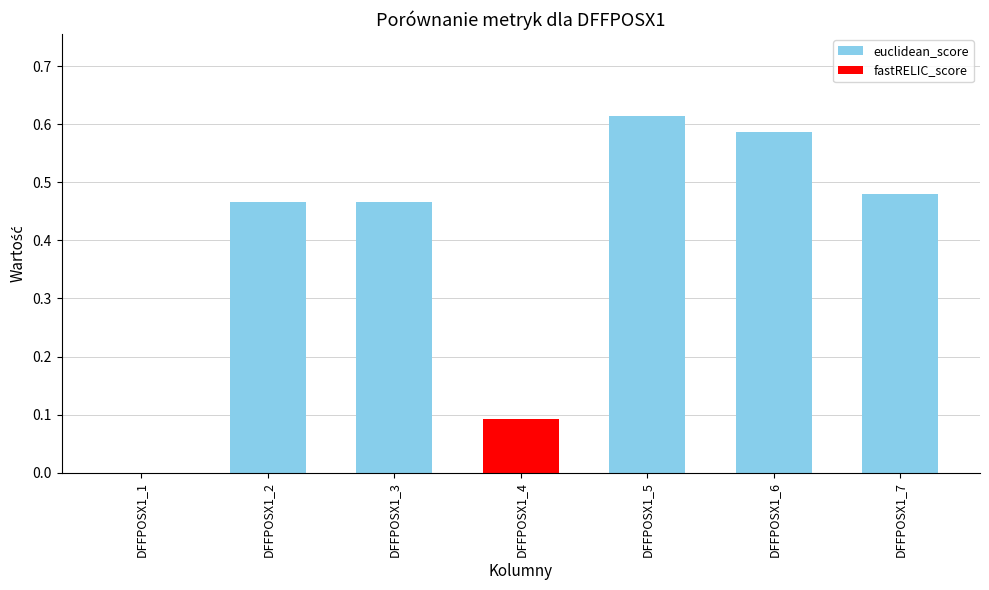

The value at DFFPOSX1_2 is 0.5. True or false?

True